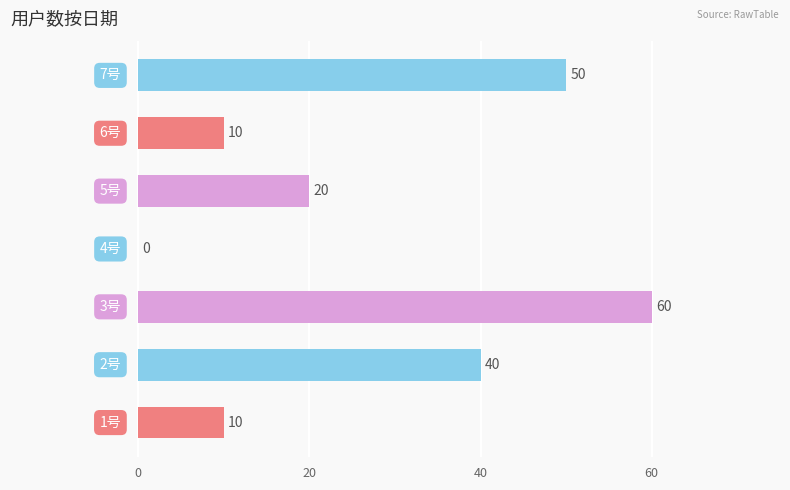

What is the maximum value shown in the chart?

60